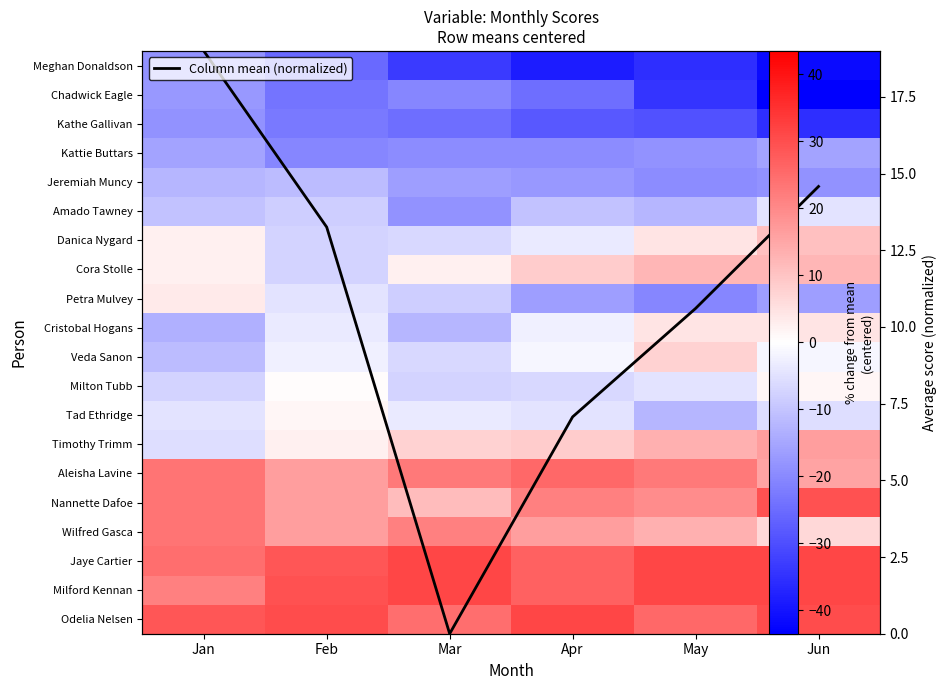

At how many categories does at least one series exceed 14?

6